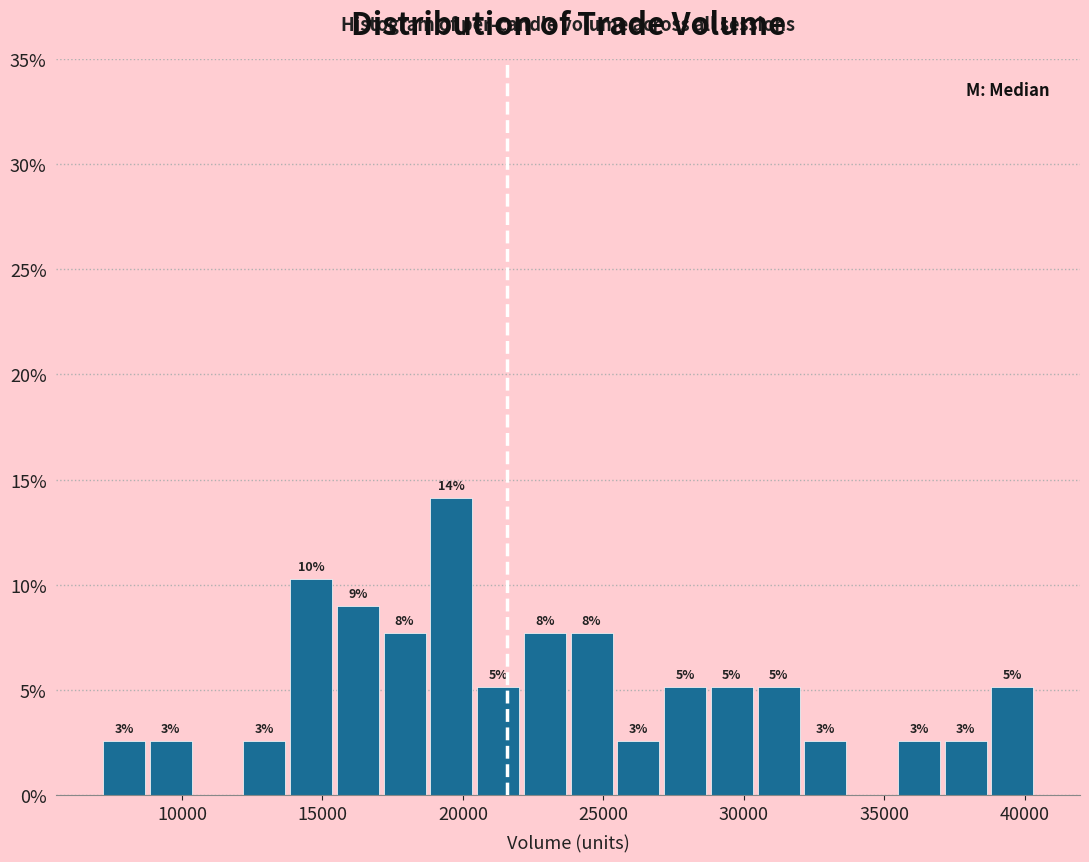

Around what value on the x-axis is the tallest bar? Give the approximate position of its centre, as read against the axis.

19500